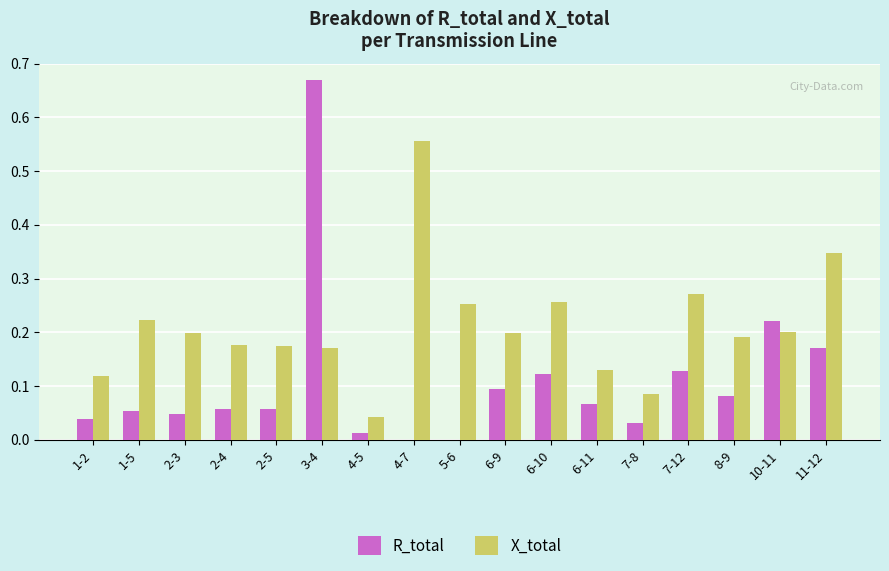

What is the sum of all R_total values?

1.9